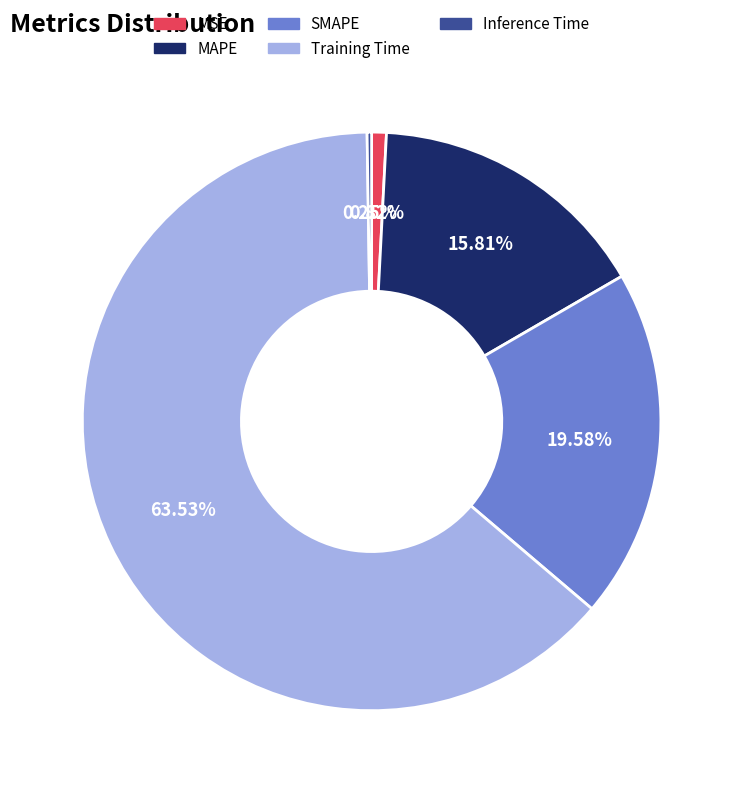

Does Training Time account for over 50% of the chart?

Yes